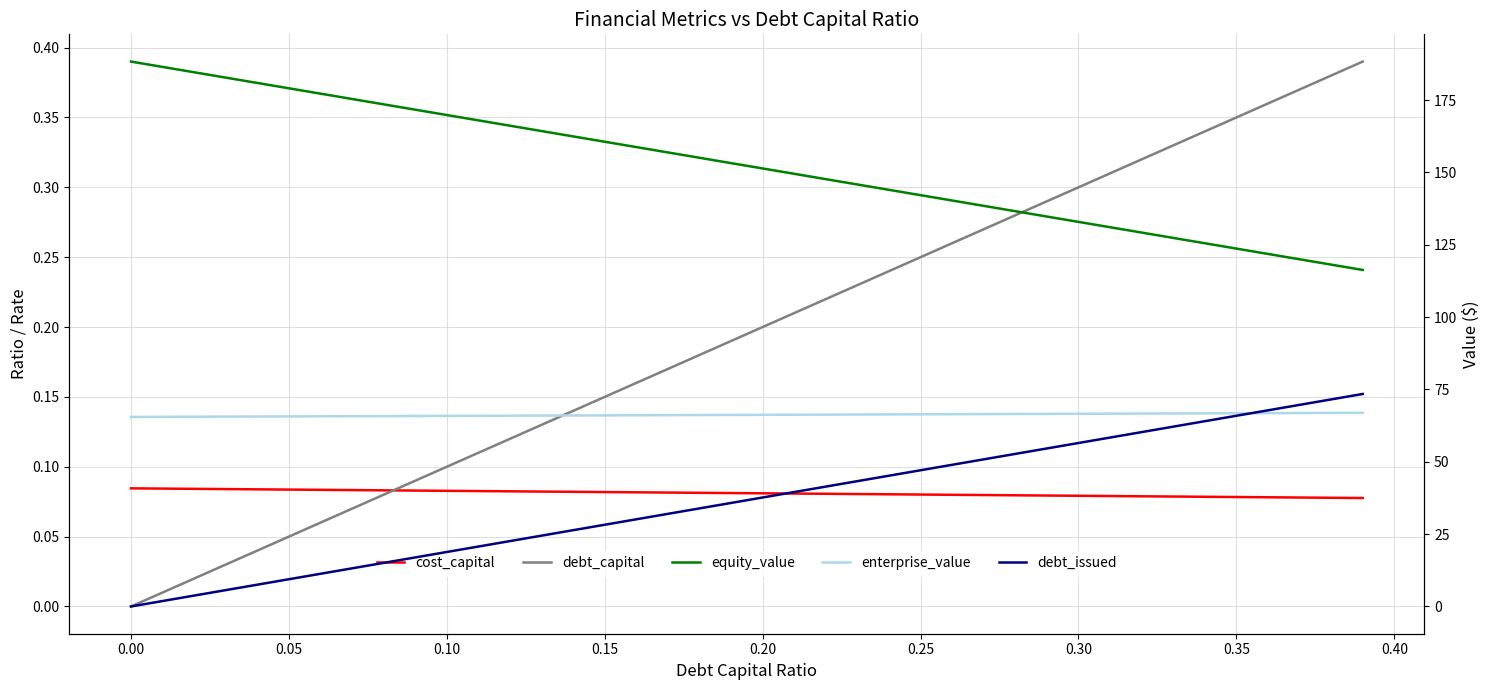

Which series has the largest range (max minus min)?

debt_issued